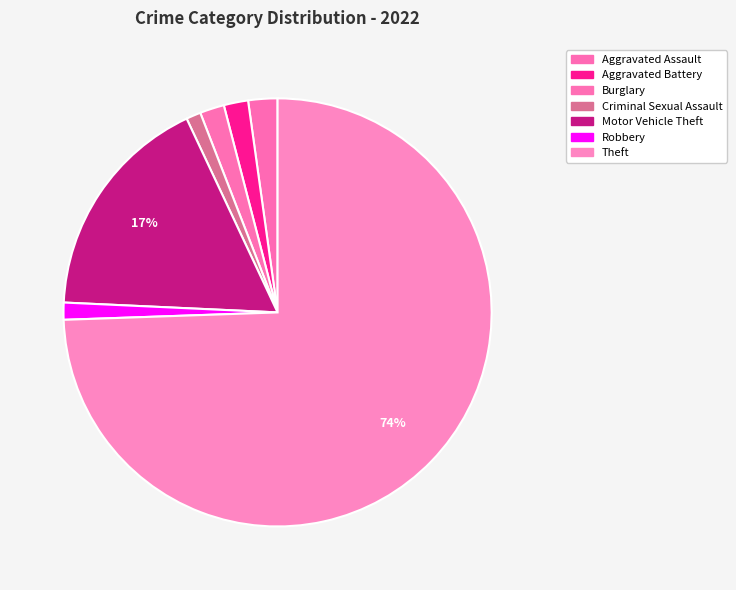

How many segments does this pie chart have?

7